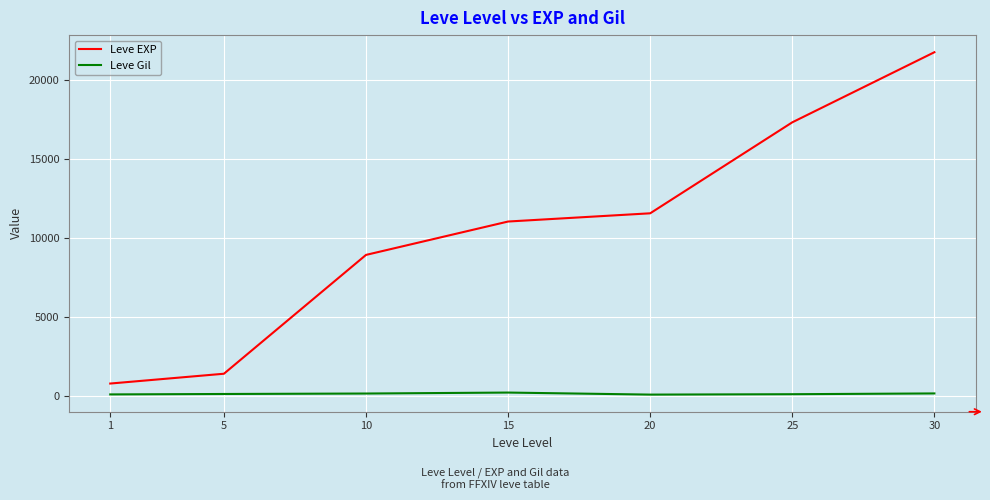

True or false: Leve Gil has a value of 230 at 15.

True